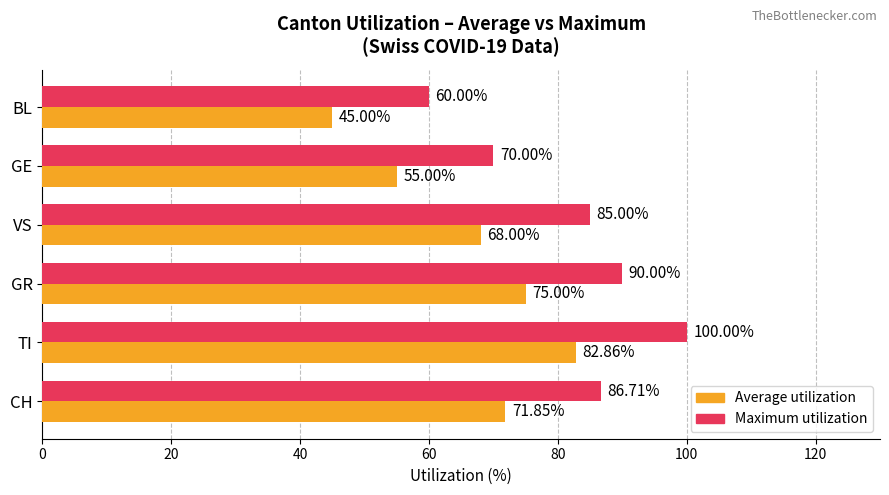

At how many categories does at least one series exceed 58?

6